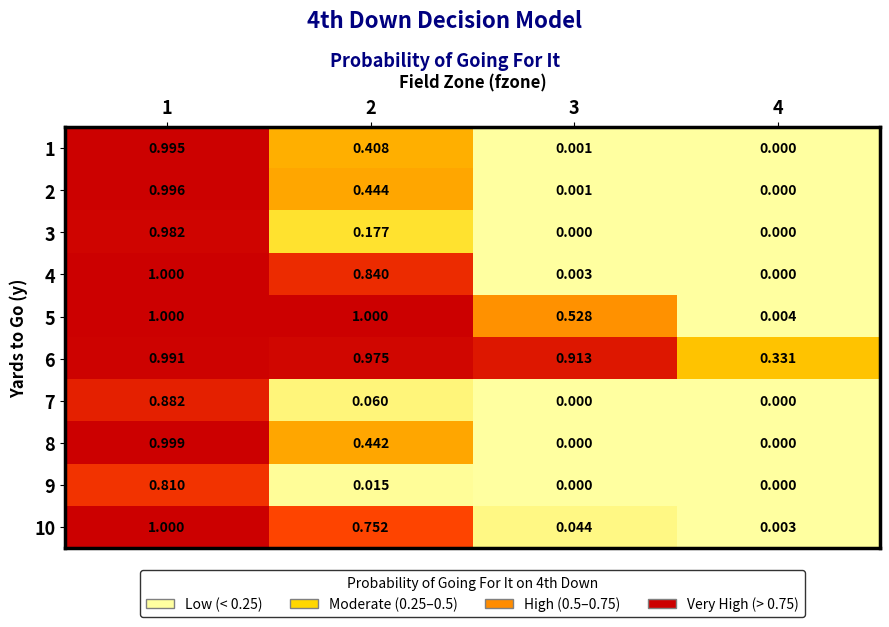

Is the value of 7 at 1 greater than the value of 2 at 4?

Yes